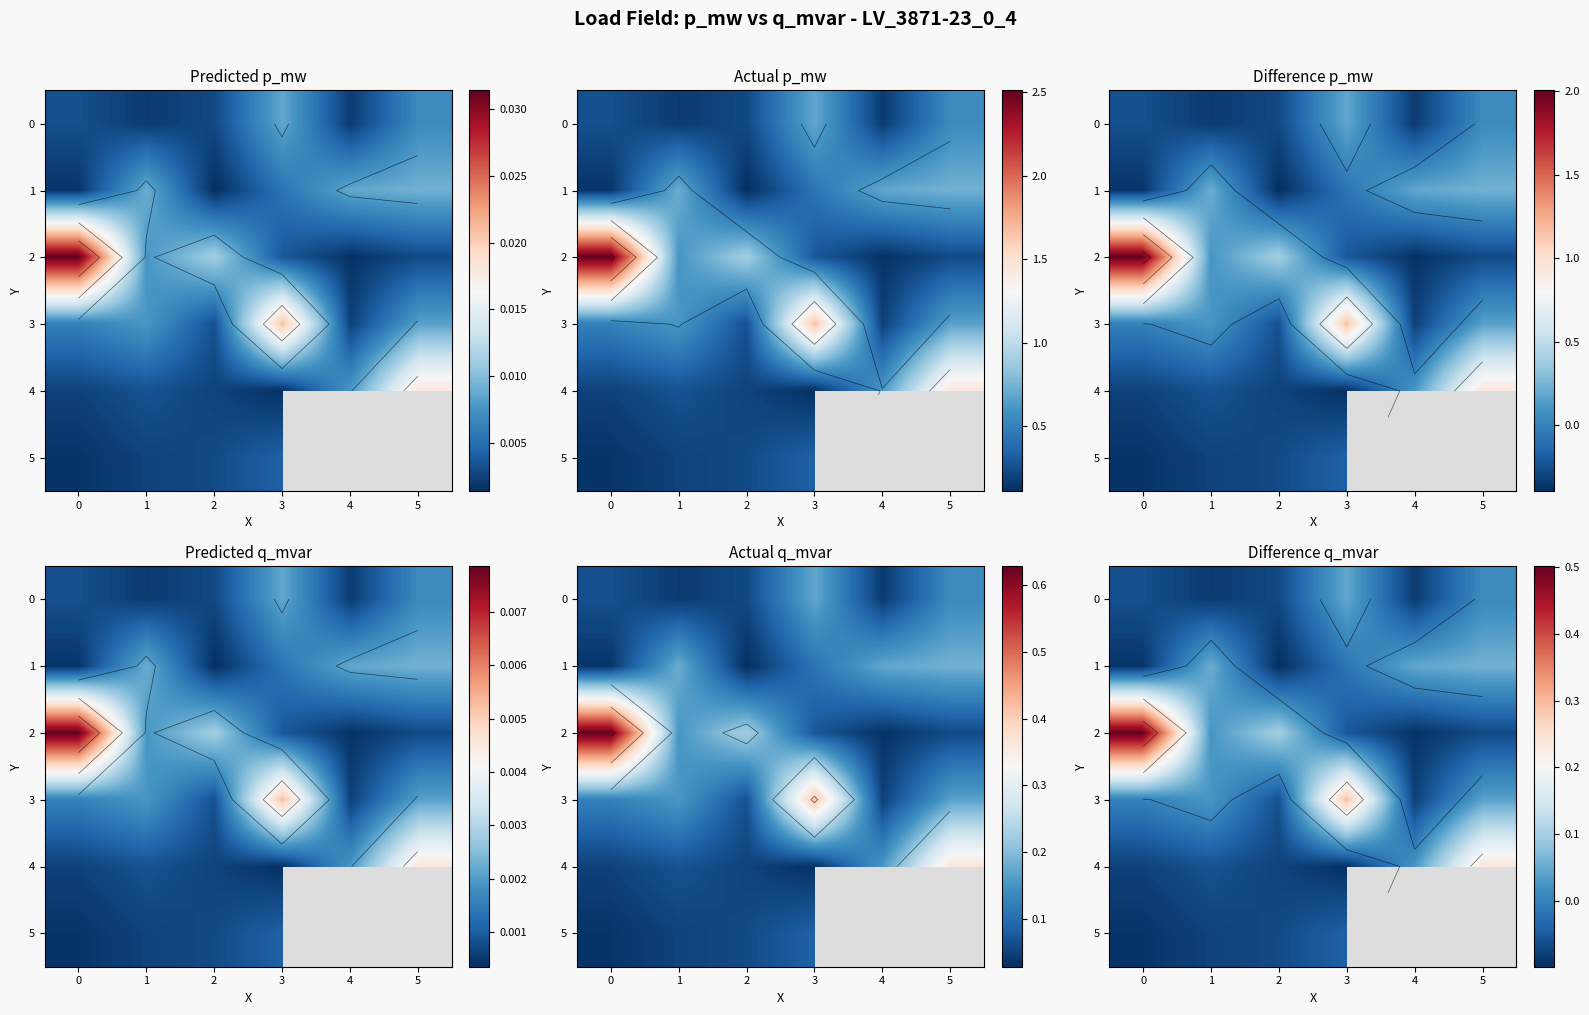

What is the difference between the highest and lowest values at 0?

0.6